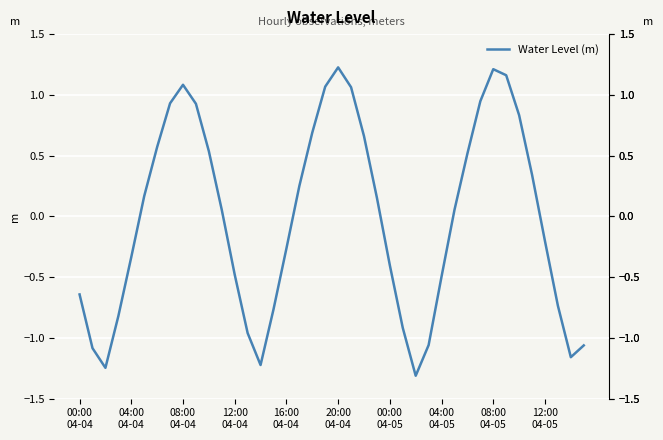

What is the smallest value displayed?

-1.3